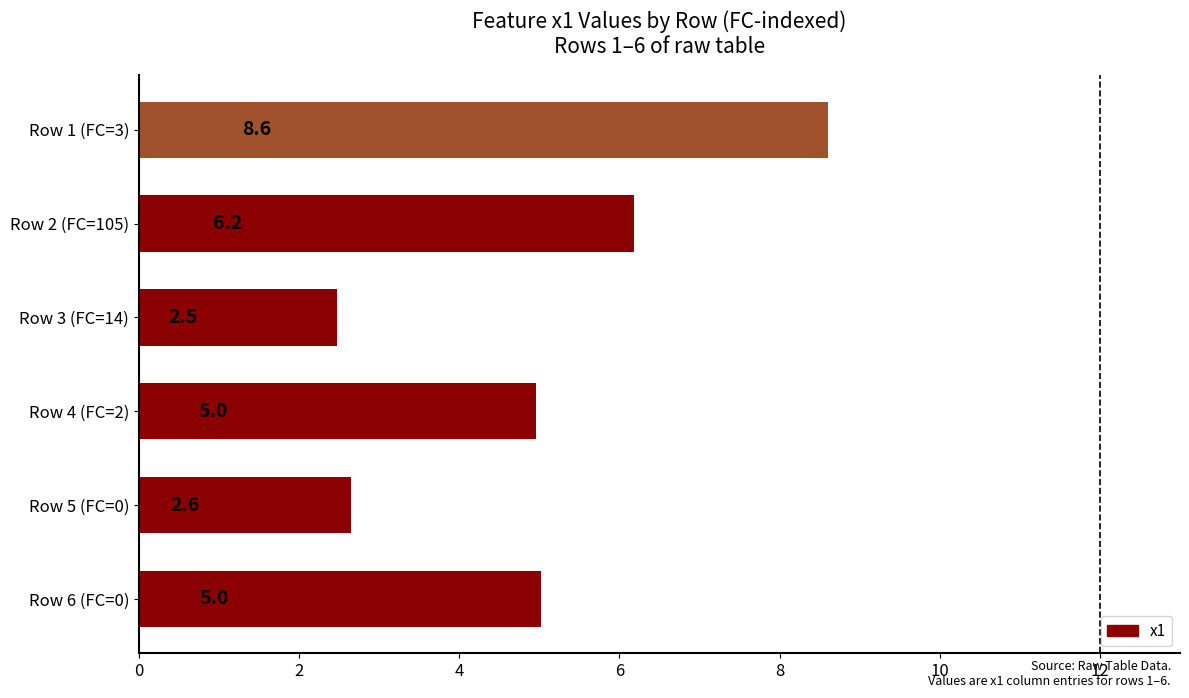

Which category has the highest value across all series?

Row 1 (FC=3)